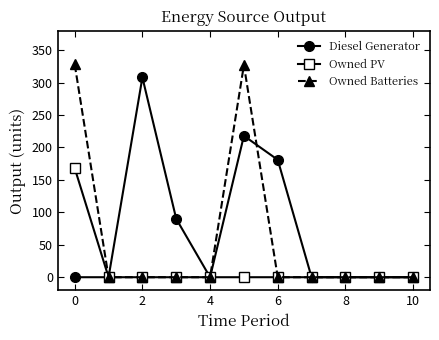

What is the greatest value displayed?

328